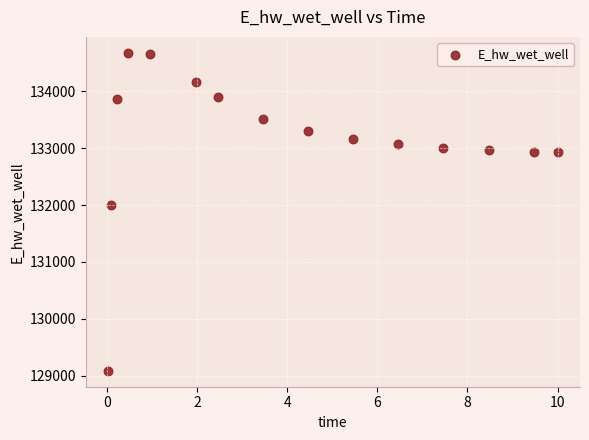

What is the range of Y values (max minus min)?

5586.6